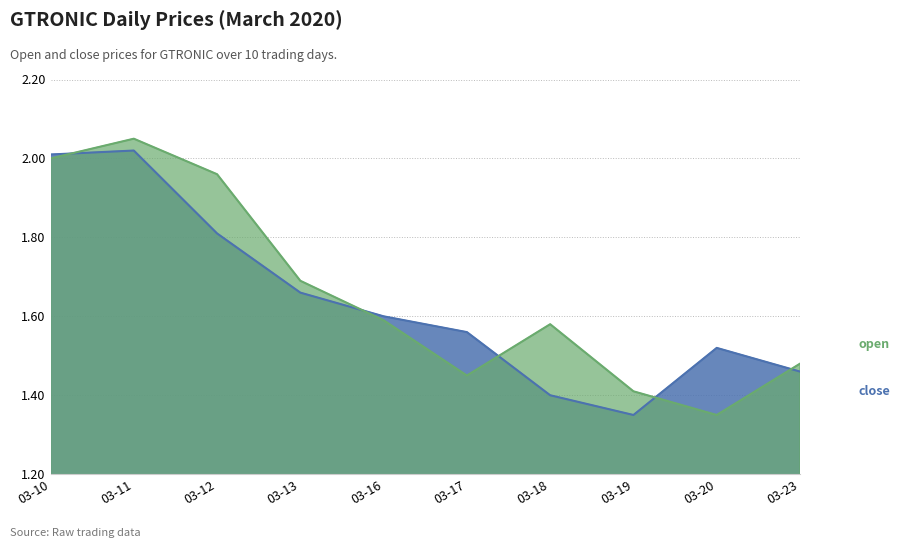

At which category is the sum across all series the highest?

03-11